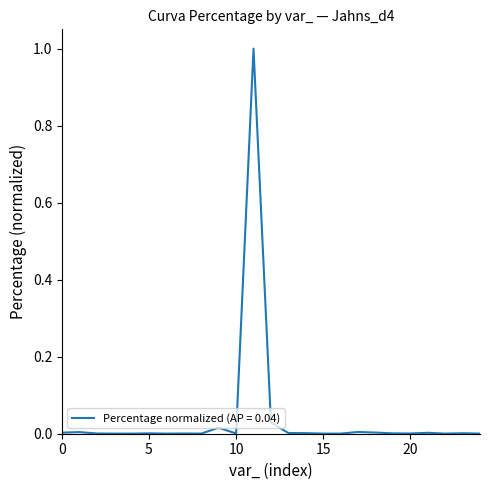

What is the maximum value shown in the chart?

1.0